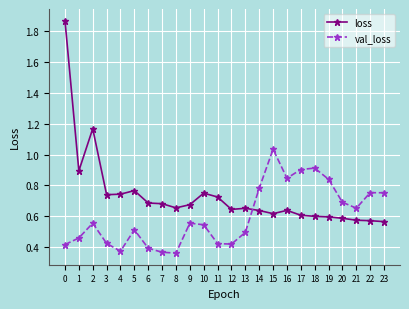

Where do val_loss and loss first cross each other?

13 and 14